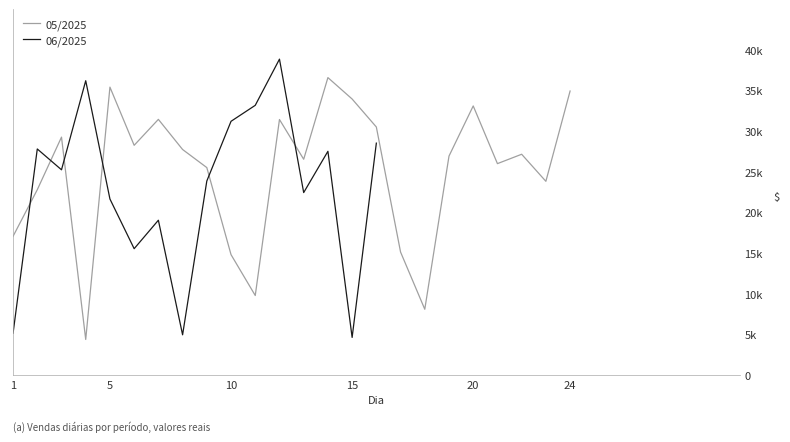

True or false: 05/2025 and 06/2025 intersect in this chart.

True